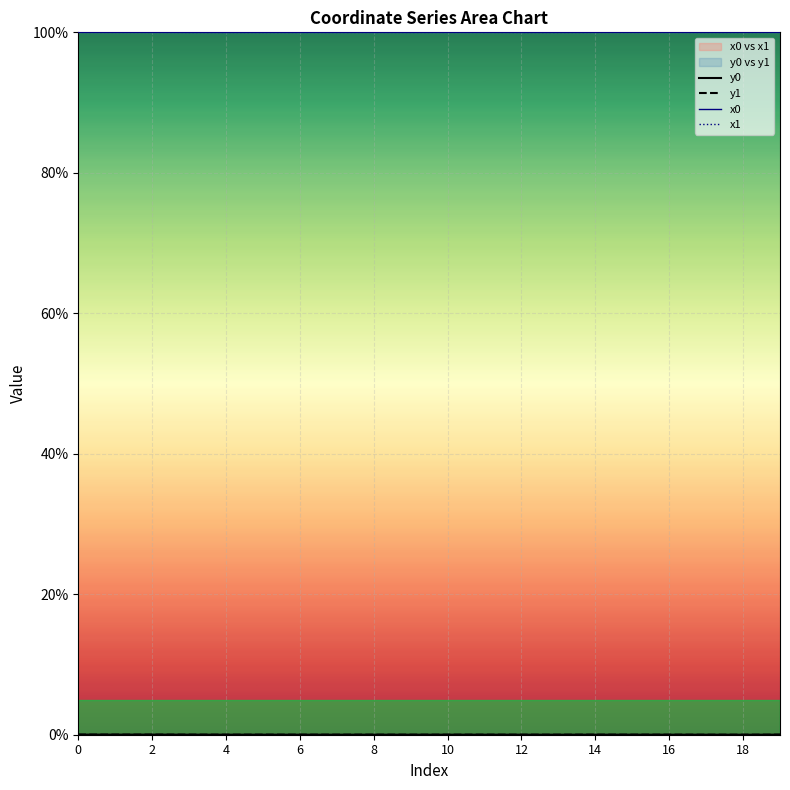

What is the spread (max minus min) of values at 15?

100.0